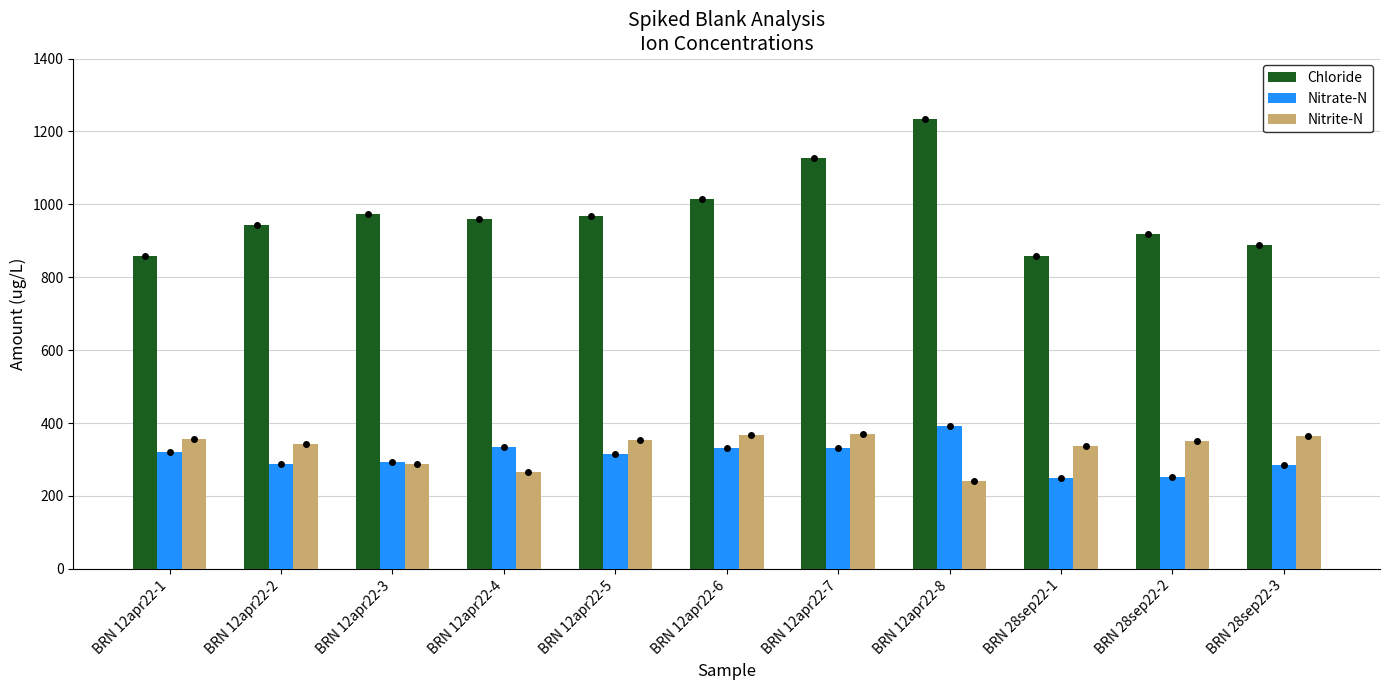

What is the spread (max minus min) of values at BRN 28sep22-3?

604.3